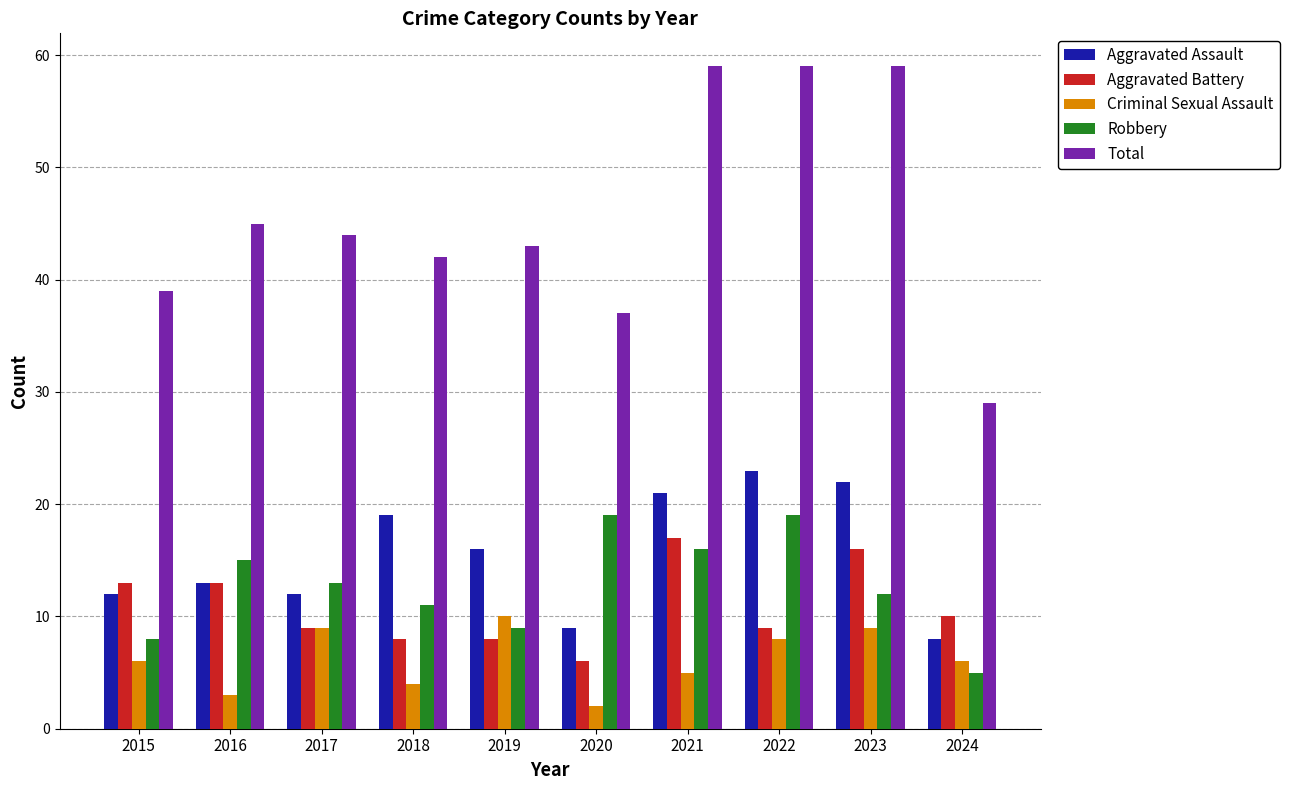

What is the total value across all series at 2015?

78